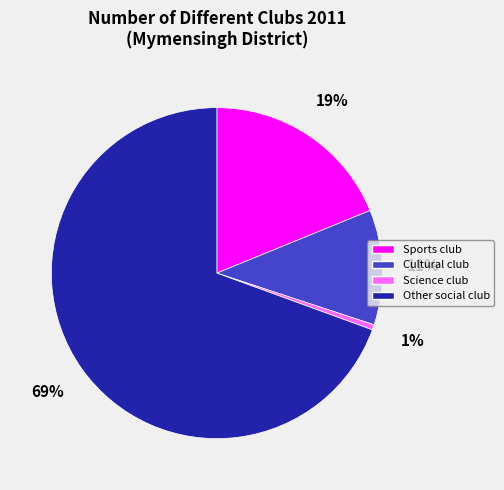

Do Cultural club and Sports club together represent more than half of the pie?

No